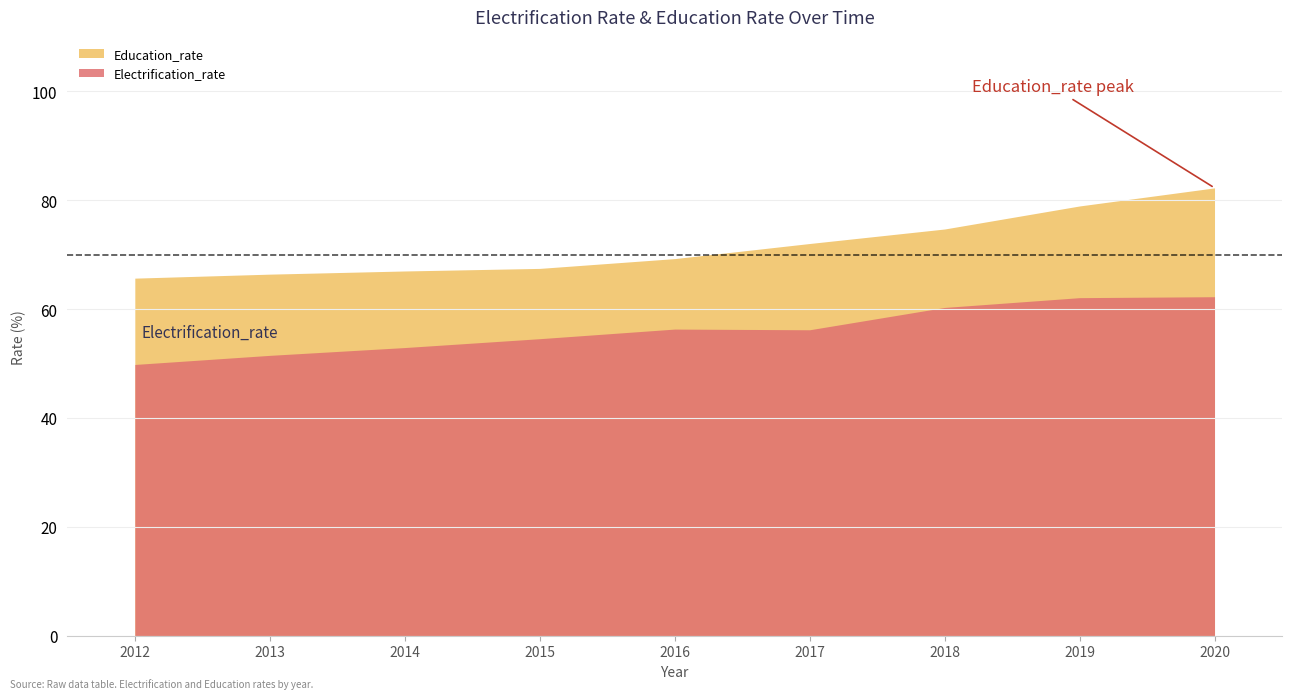

Between 2012 and 2017, which is larger?

2017